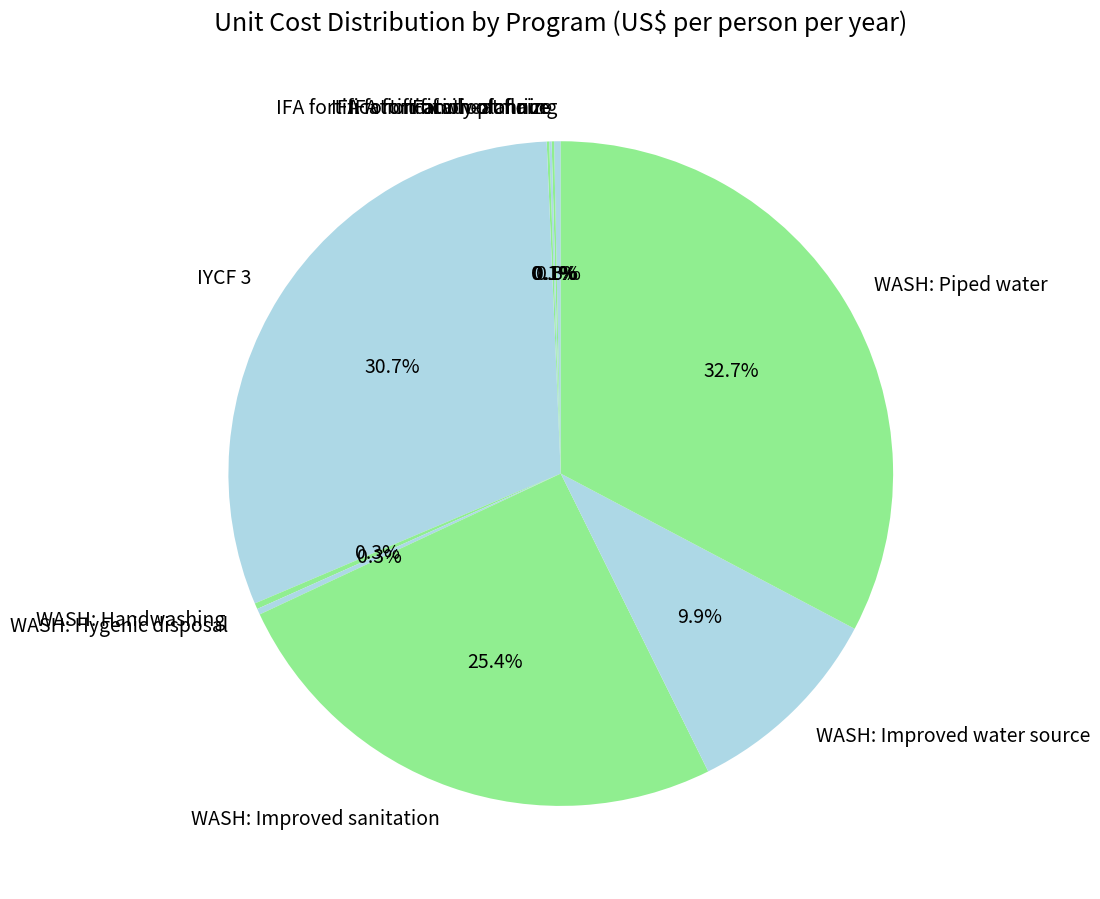

How much of the chart is everything except WASH: Piped water?

67.3%